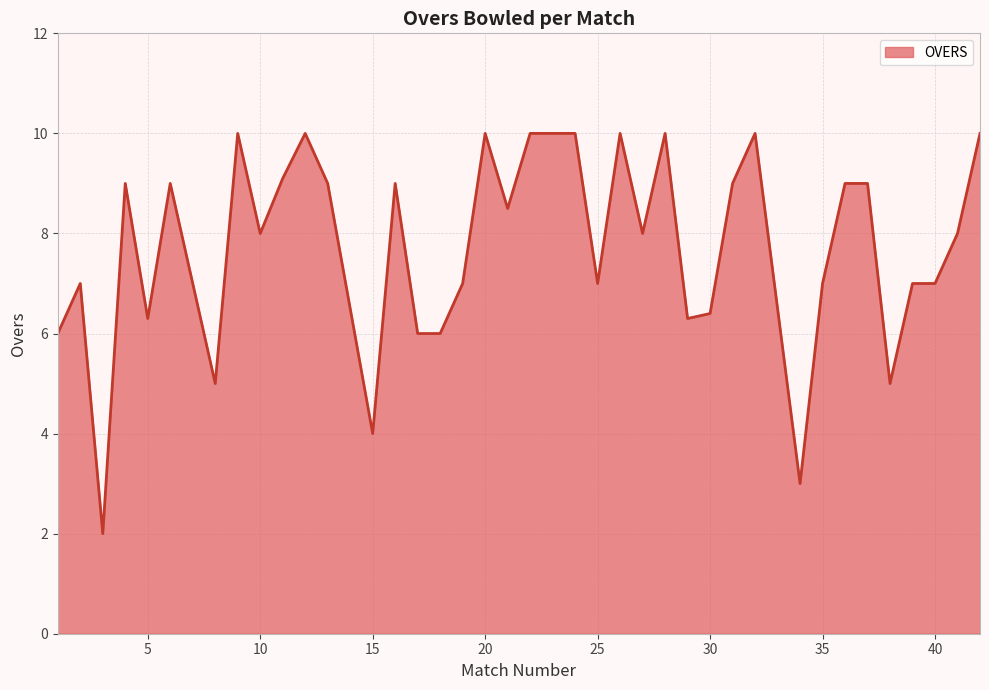

Reading left to right, extract all data points from this chart.

6.0	7.0	2.0	9.0	6.3	9.0	7.0	5.0	10.0	8.0	9.1	10.0	9.0	4.0	9.0	6.0	6.0	7.0	10.0	8.5	10.0	10.0	10.0	7.0	10.0	8.0	10.0	6.3	6.4	9.0	10.0	3.0	7.0	9.0	9.0	5.0	7.0	7.0	8.0	10.0